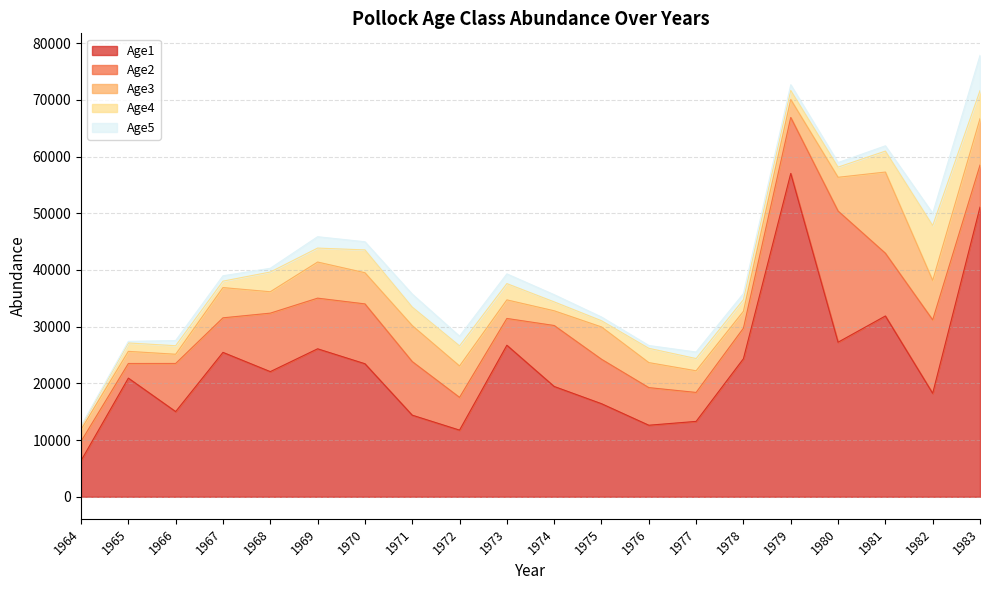

At which label does Age5 reach its minimum?

1964